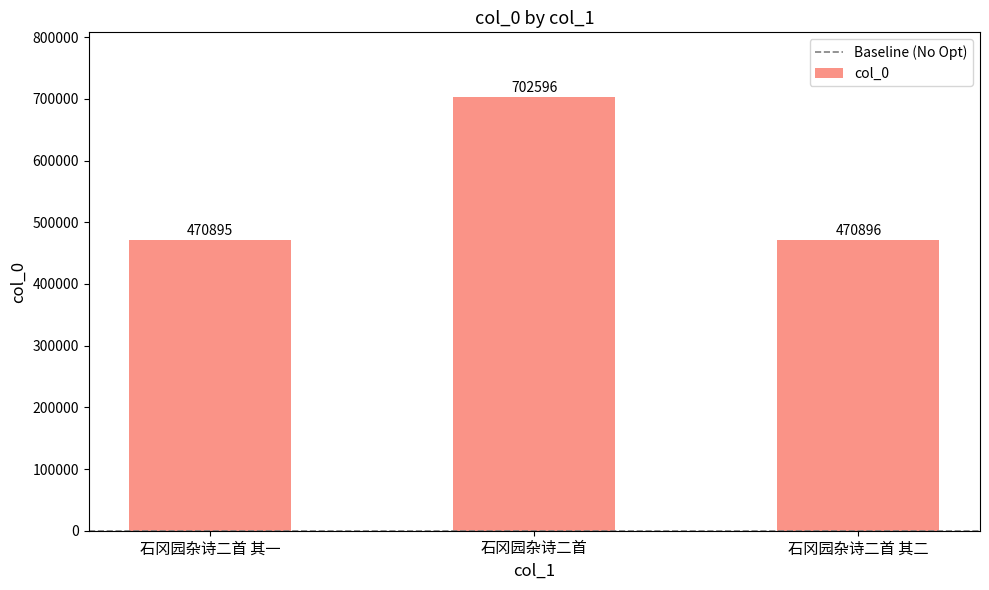

What is the greatest value displayed?

702596